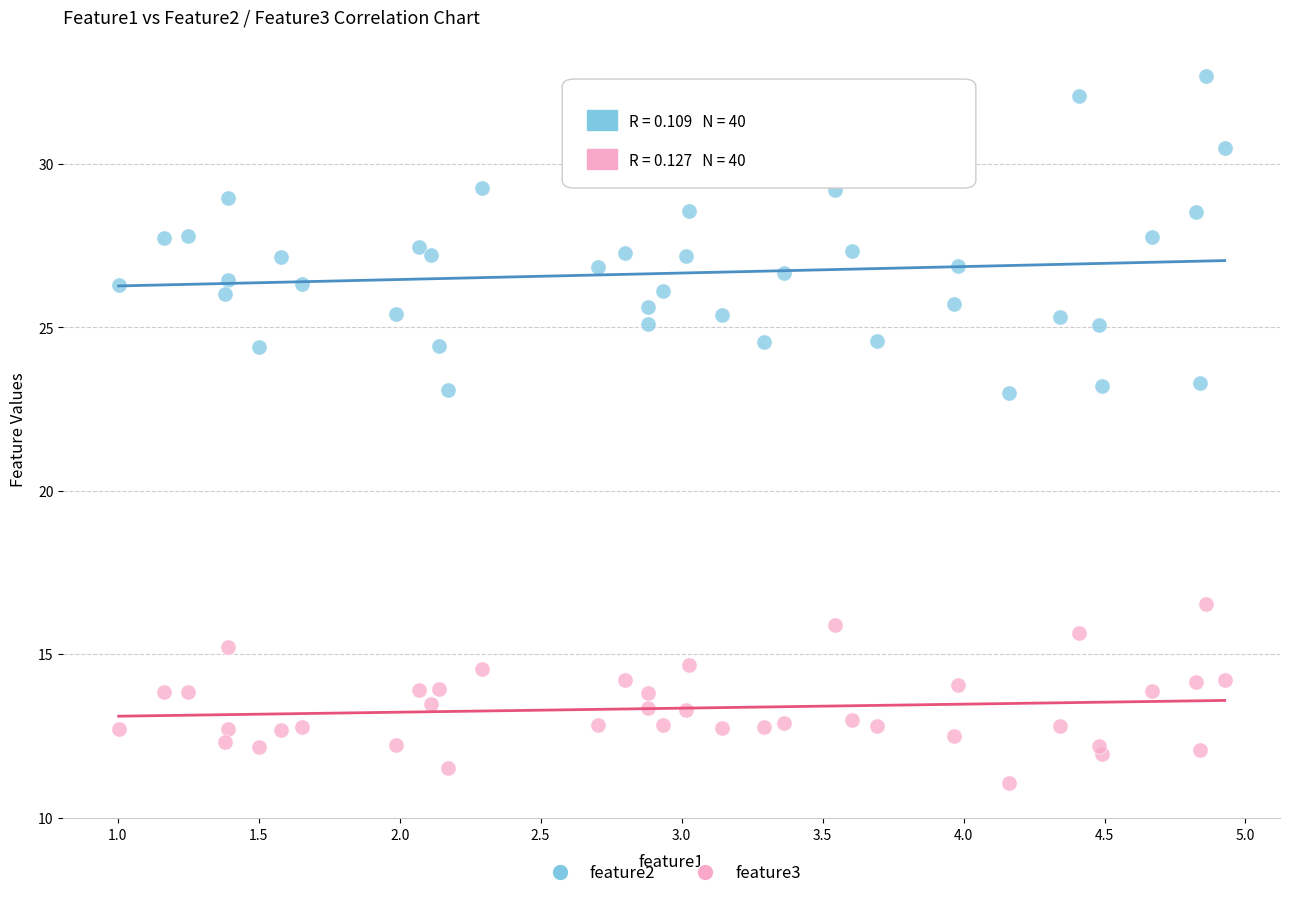

Across all data points, what is the range of X values (max minus min)?

3.9